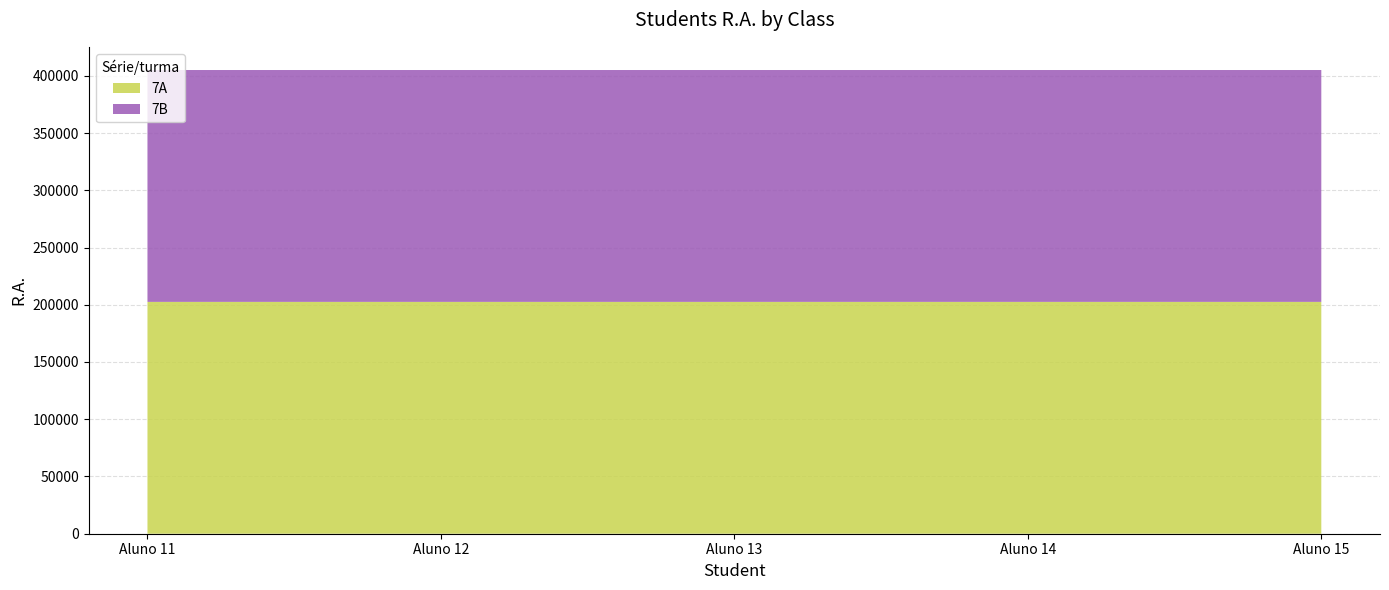

Reading left to right, transcribe all the data shown in this chart.

7A: 202511	202512	202513	202514	202515
7B: 202516	202517	202518	202519	202520